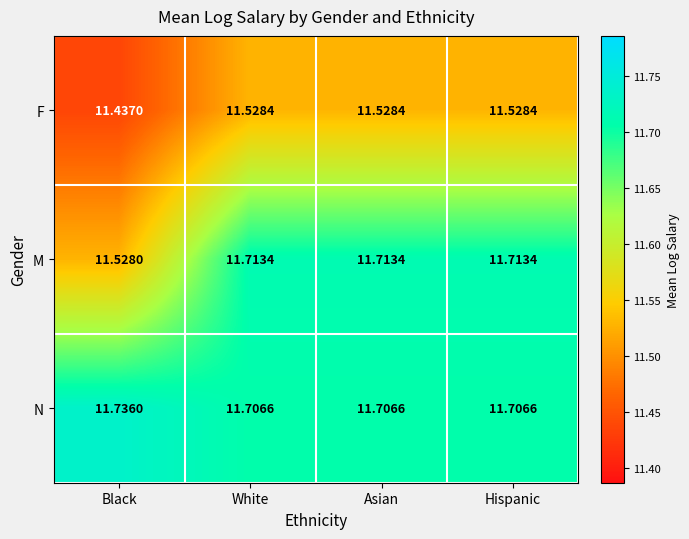

List the series in order of their overall mean, lowest first.

F, M, N